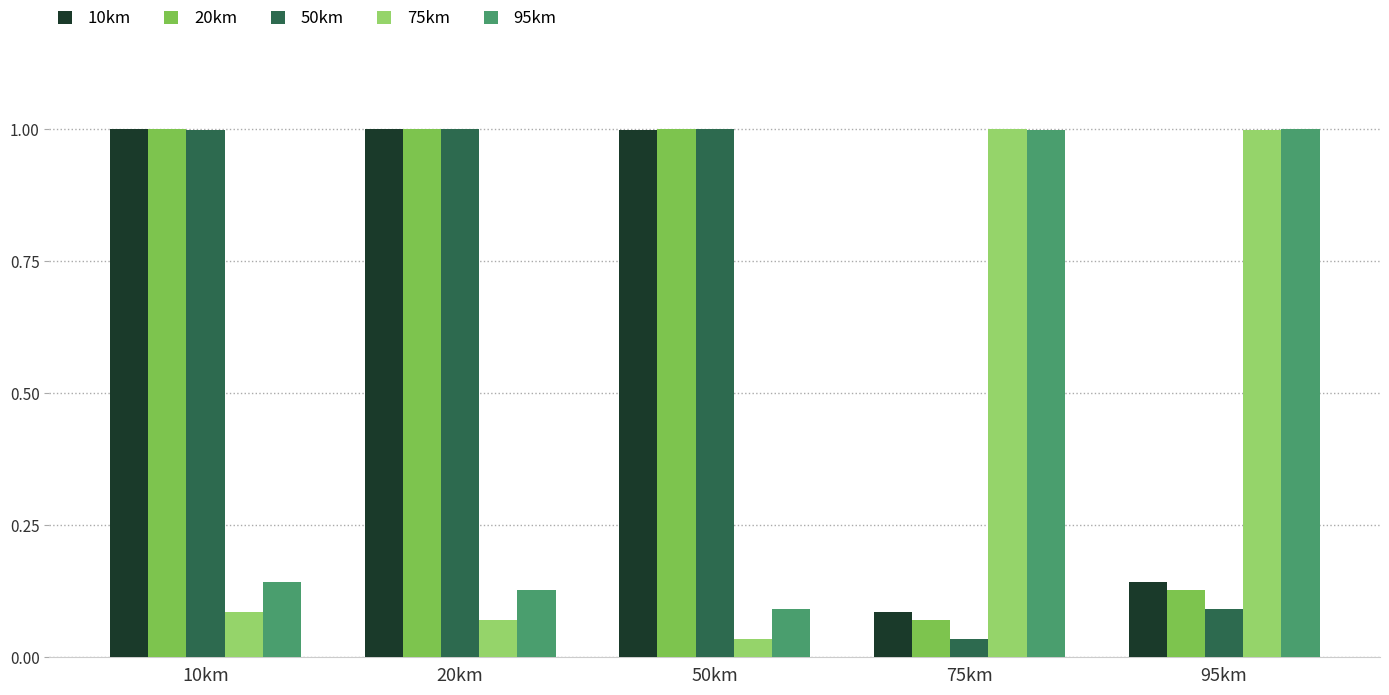

What is the difference between the maximum and minimum values in the 95km series?

0.9